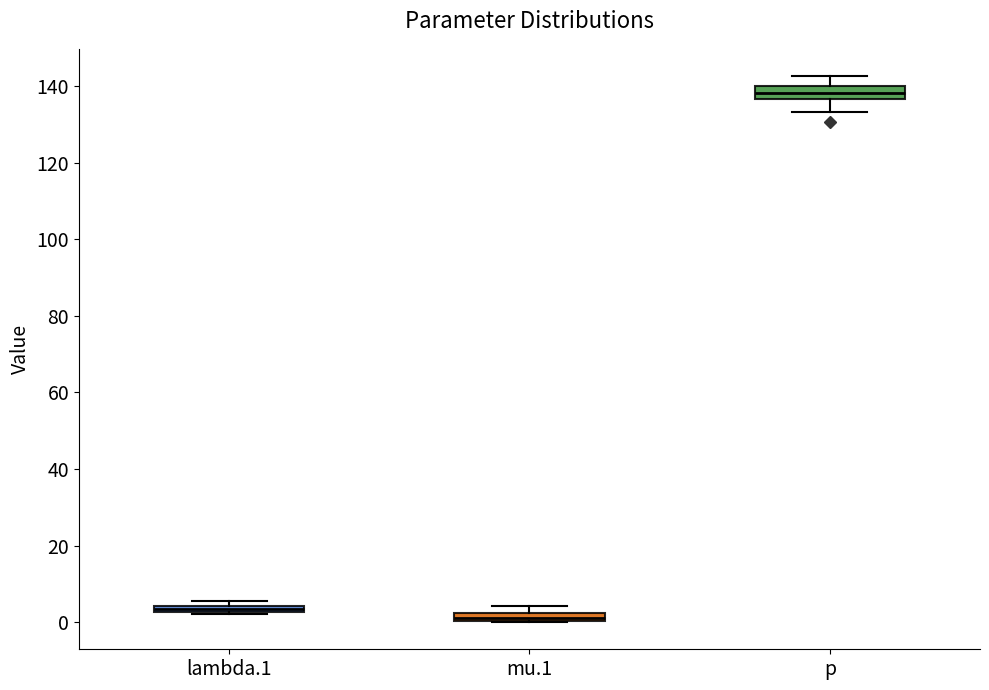

Where is the upper edge of the box for lambda.1 on the y-axis? The values are not printed on the chart, so give them approximately, as read against the axis.

4